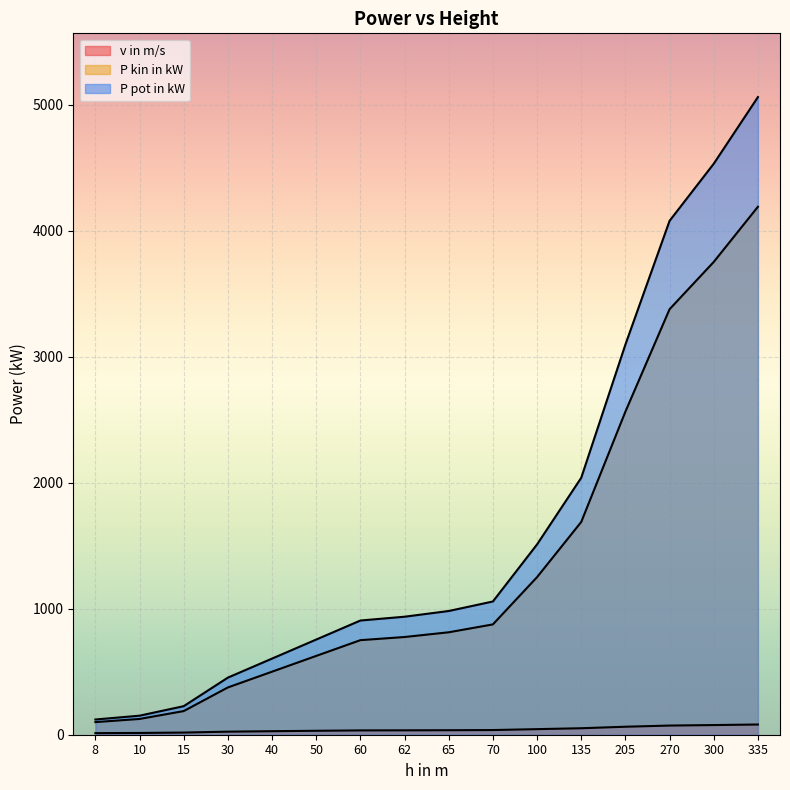

Does the chart display data point markers on the line(s)?

No